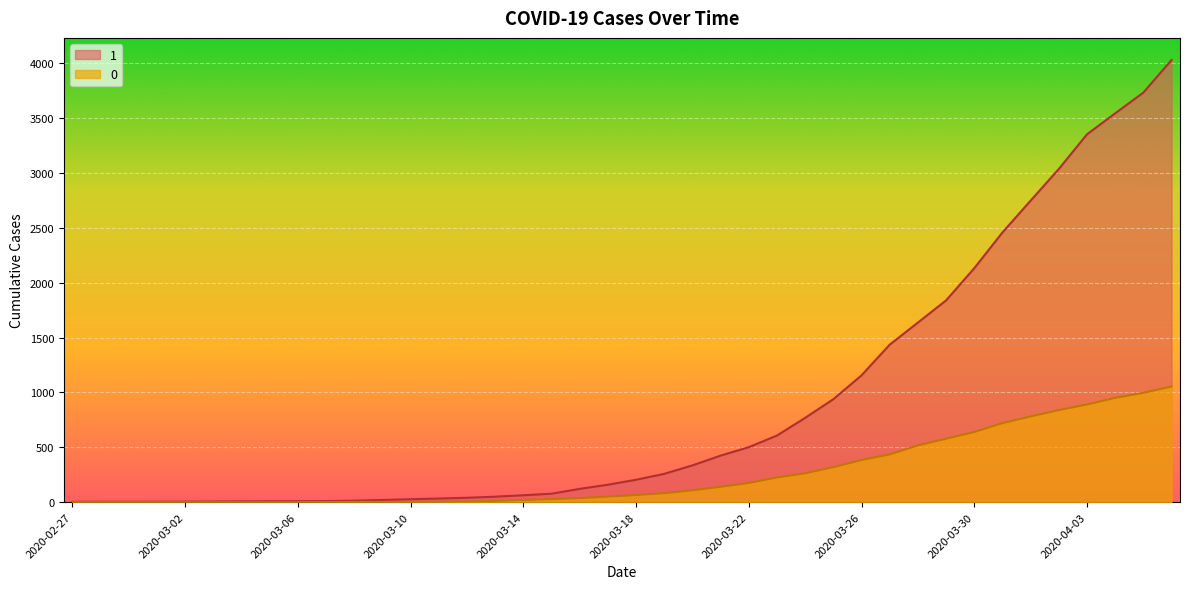

True or false: 0 and 1 cross at least once.

False